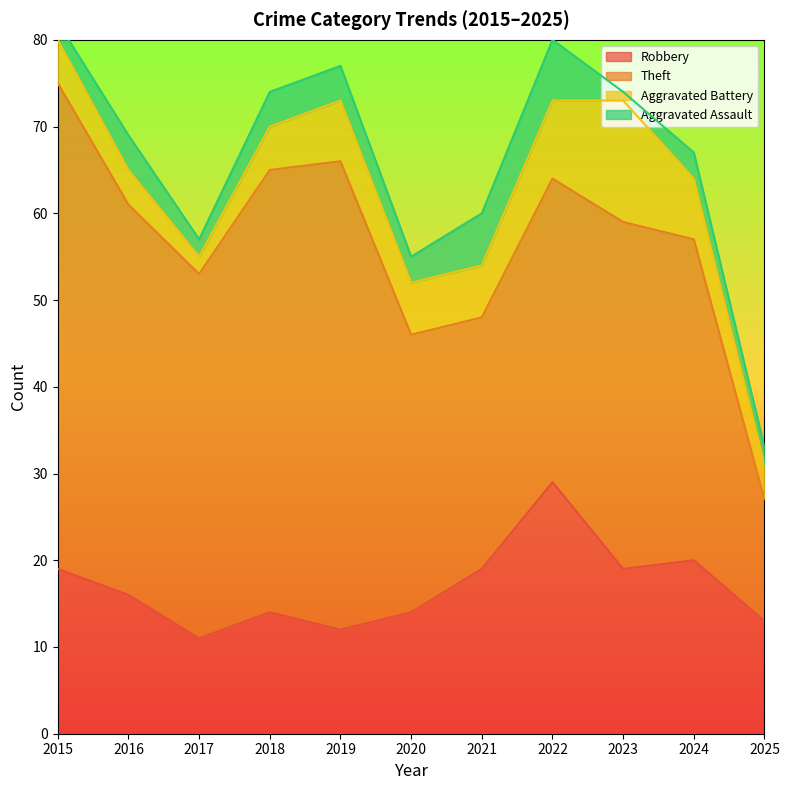

Reading left to right, transcribe all the data shown in this chart.

Robbery: 19	16	11	14	12	14	19	29	19	20	13
Theft: 56	45	42	51	54	32	29	35	40	37	14
Aggravated Battery: 5	4	2	5	7	6	6	9	14	7	4
Aggravated Assault: 2	4	2	4	4	3	6	7	1	3	2